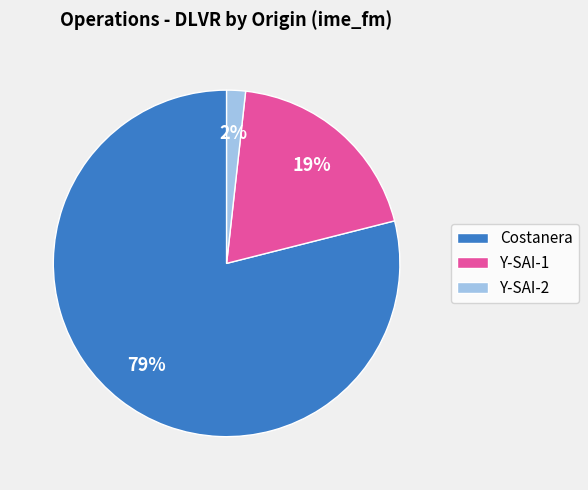

Do Y-SAI-2 and Costanera together represent more than half of the pie?

Yes